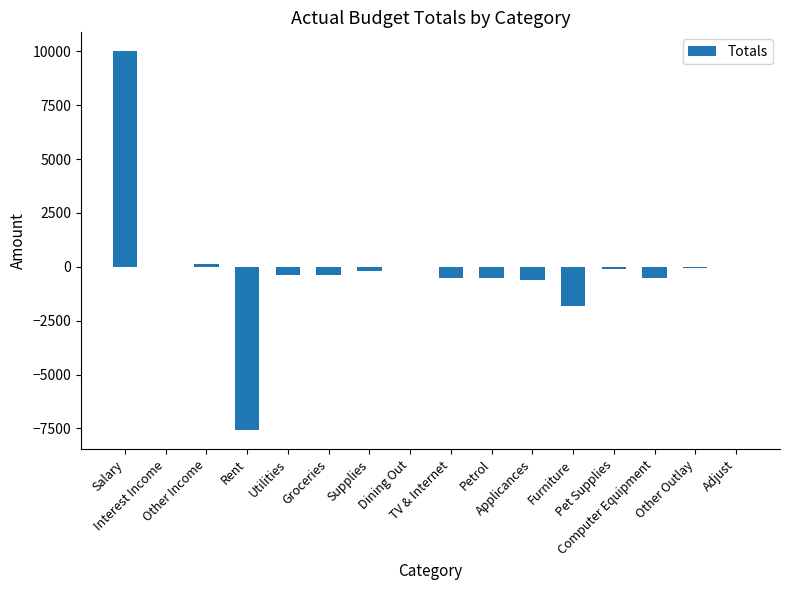

What value does the data have at Dining Out?

-8.0